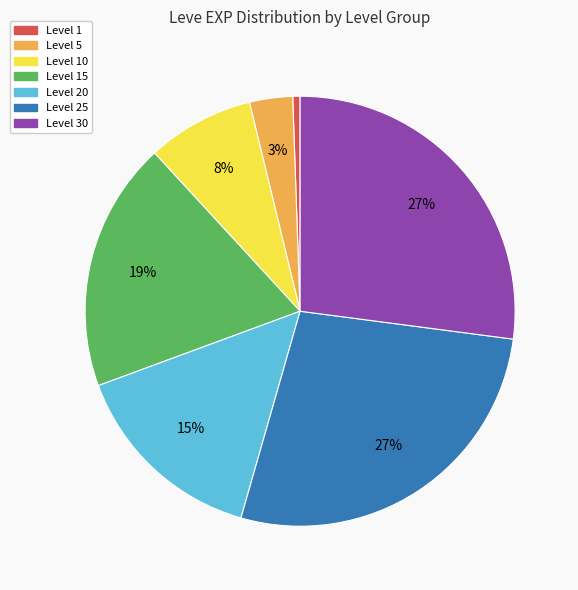

To the nearest percent, what is the average slice percentage?

14%